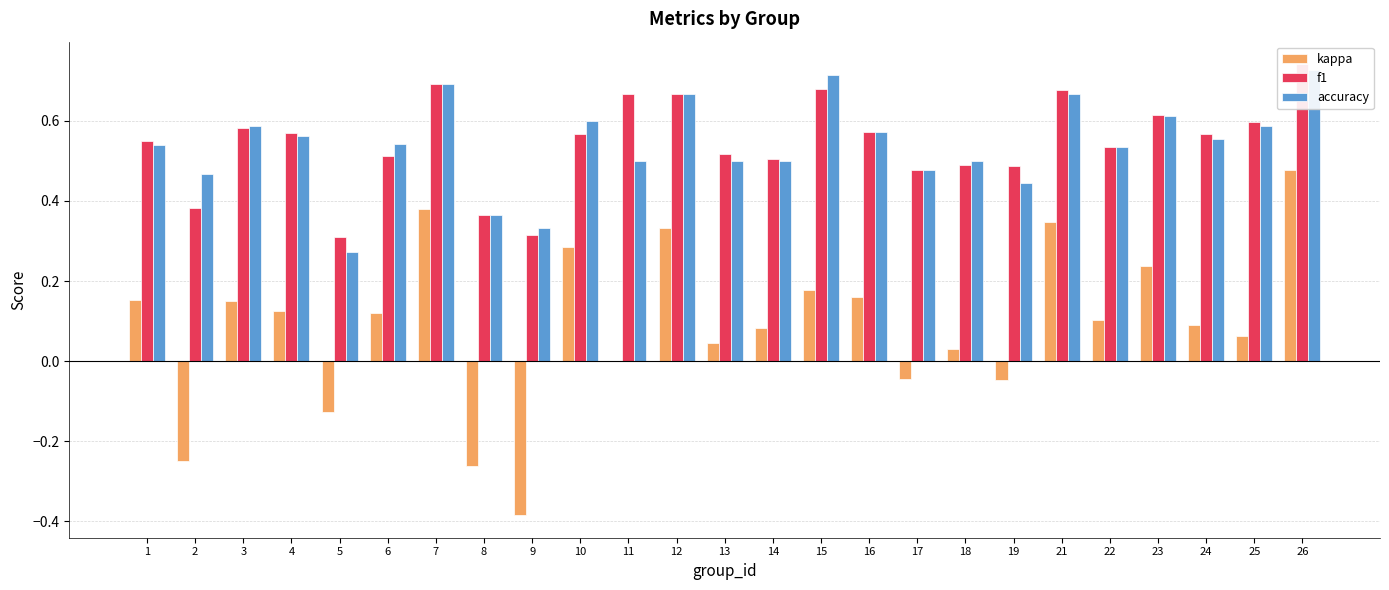

Which series has the largest total across all categories?

f1